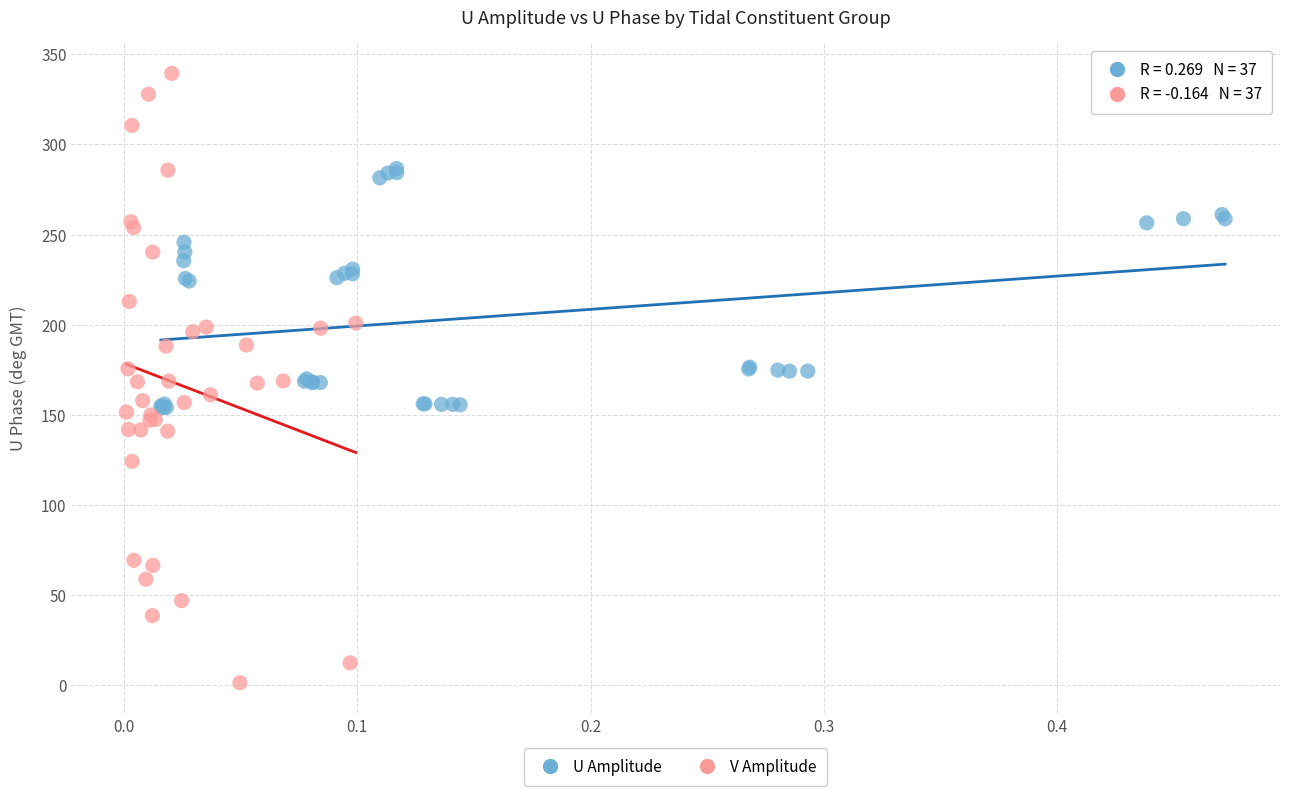

Which series has the largest Y range (max minus min)?

V Amplitude